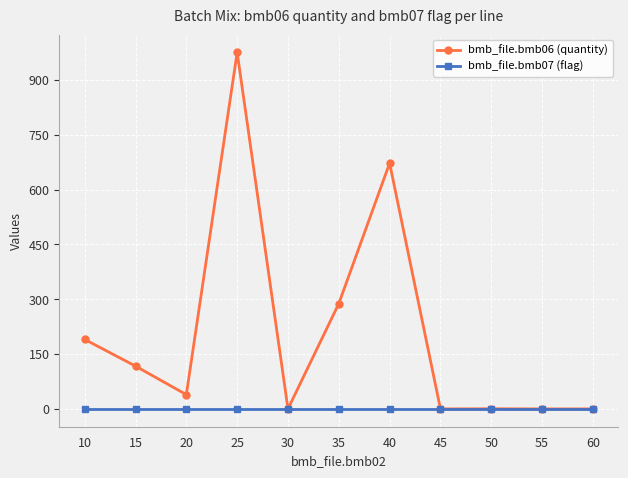

The bmb_file.bmb07 (flag) series shows 1.0 at 45. True or false?

True